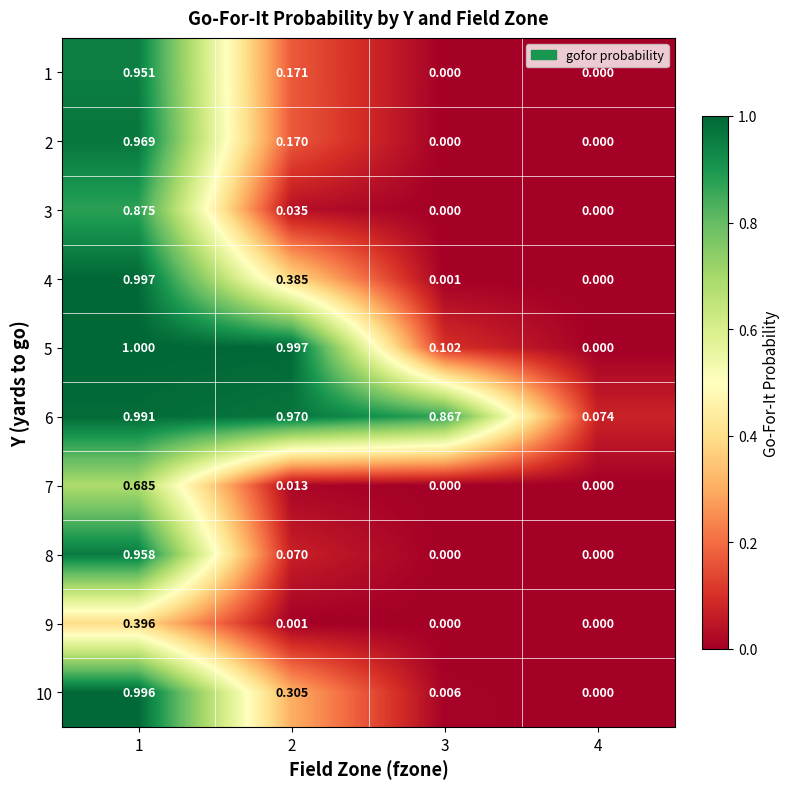

Is the value of 4 at 1 greater than the value of 3 at 4?

Yes